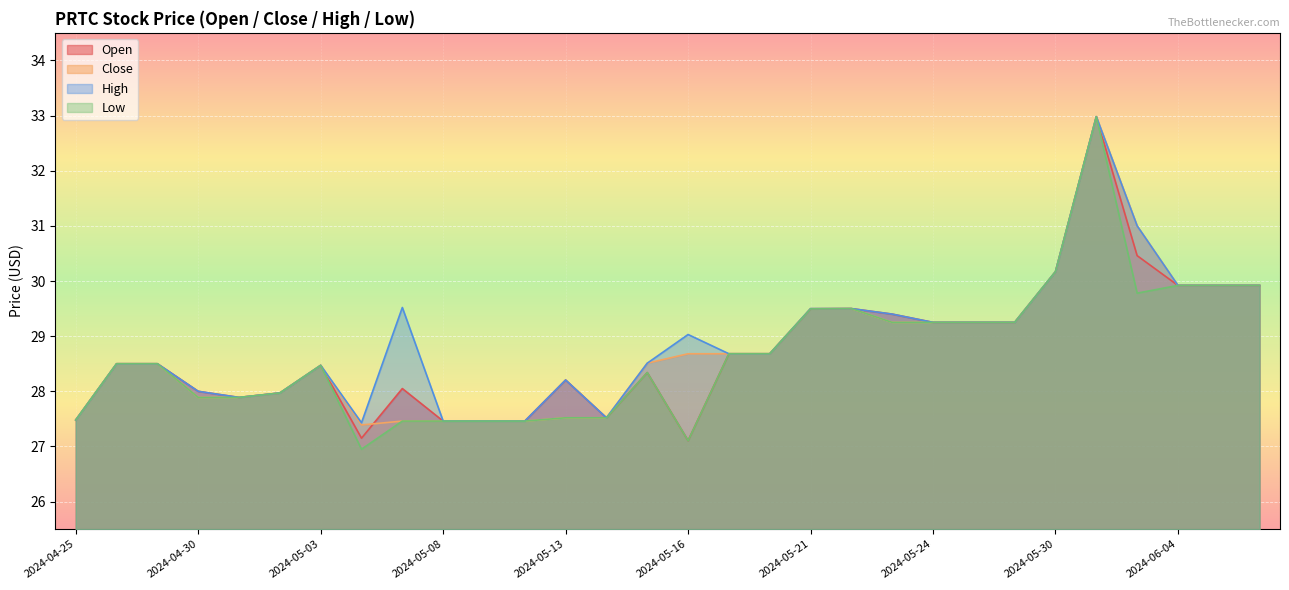

True or false: Low and Close intersect in this chart.

False